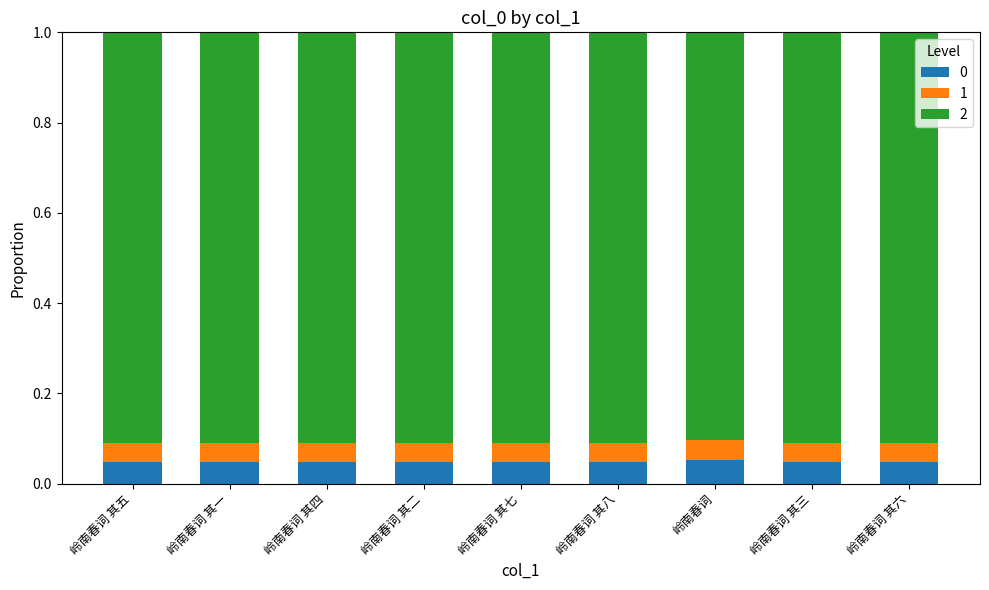

At how many categories does at least one series exceed 0?

9